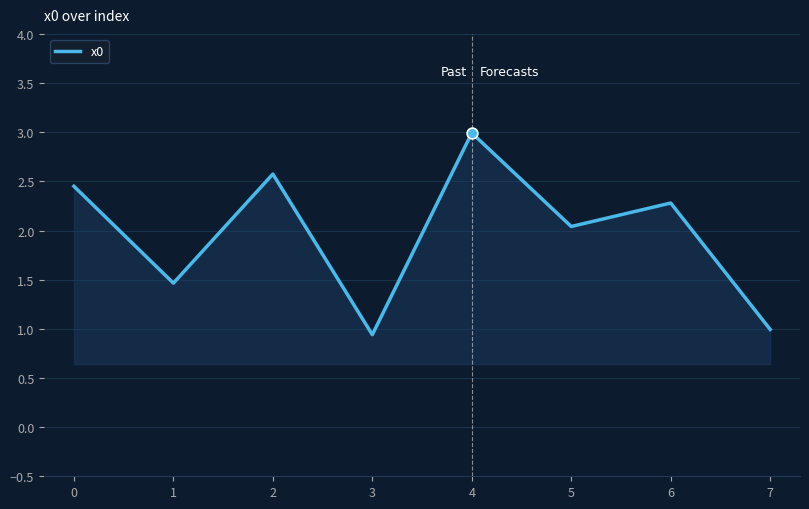

What is the ratio of the value at 6 to the value at 5?

1.1